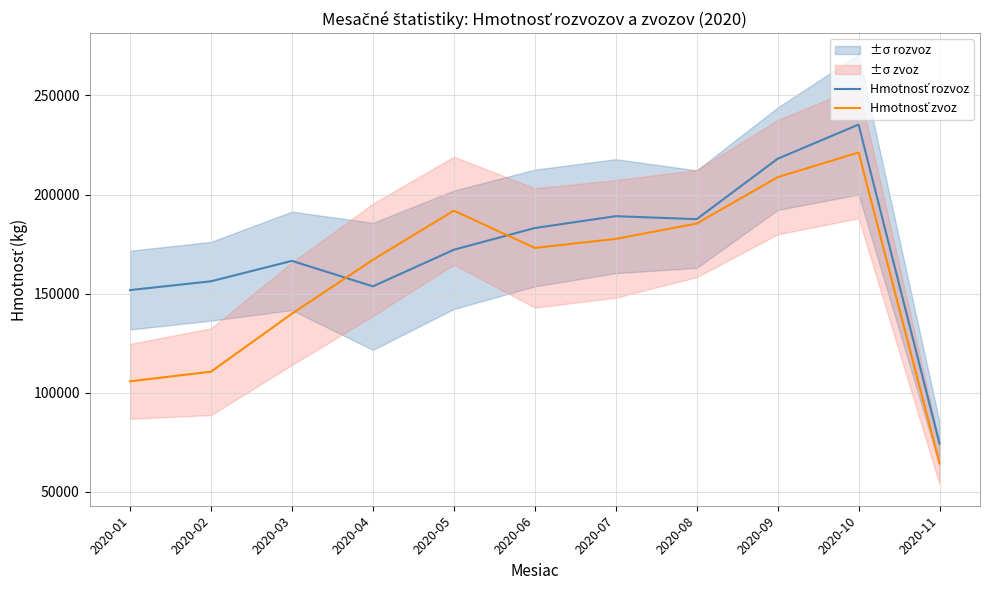

Where is Hmotnosť zvoz nearest to the value 142742?

2020-03